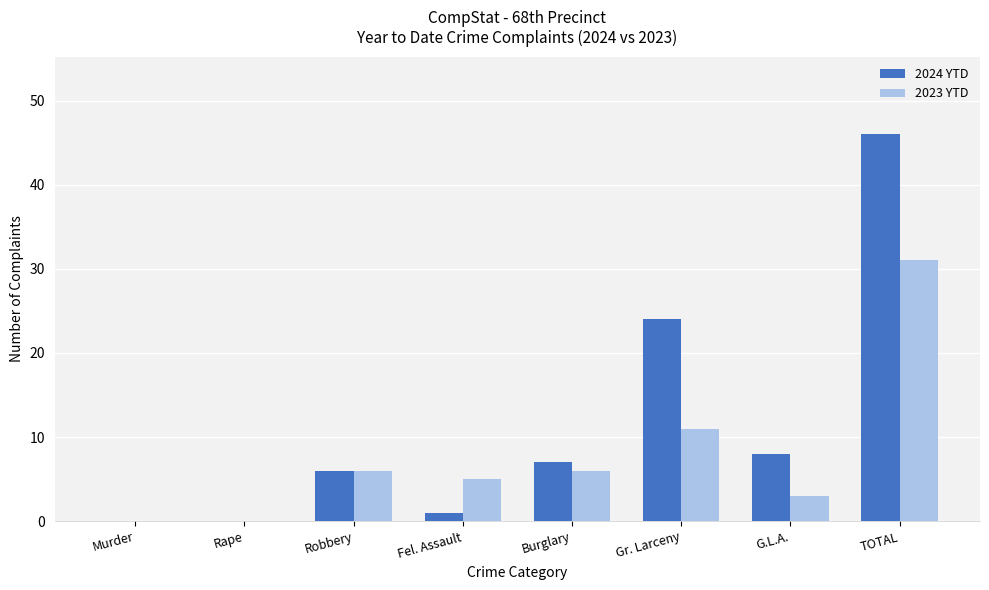

Reading left to right, transcribe all the data shown in this chart.

2024 YTD: Murder=0	Rape=0	Robbery=6	Fel. Assault=1	Burglary=7	Gr. Larceny=24	G.L.A.=8	TOTAL=46
2023 YTD: Murder=0	Rape=0	Robbery=6	Fel. Assault=5	Burglary=6	Gr. Larceny=11	G.L.A.=3	TOTAL=31